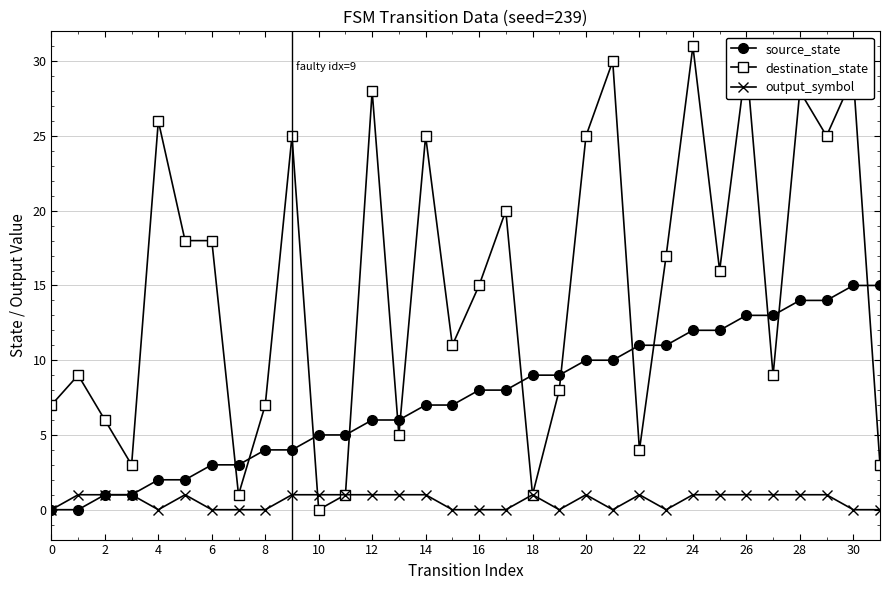

Rank the series by their maximum value, from lowest to highest.

output_symbol, source_state, destination_state